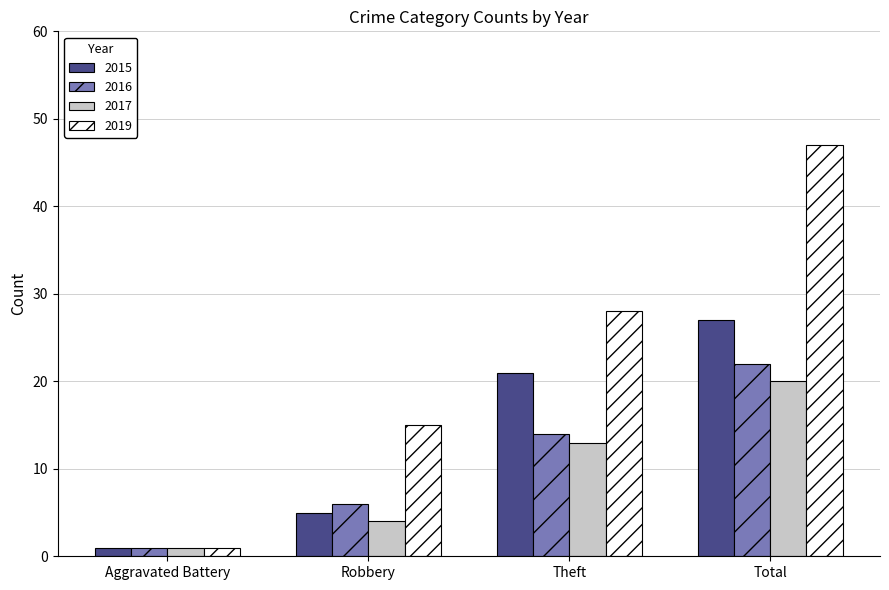

Which series has the largest total across all categories?

2019